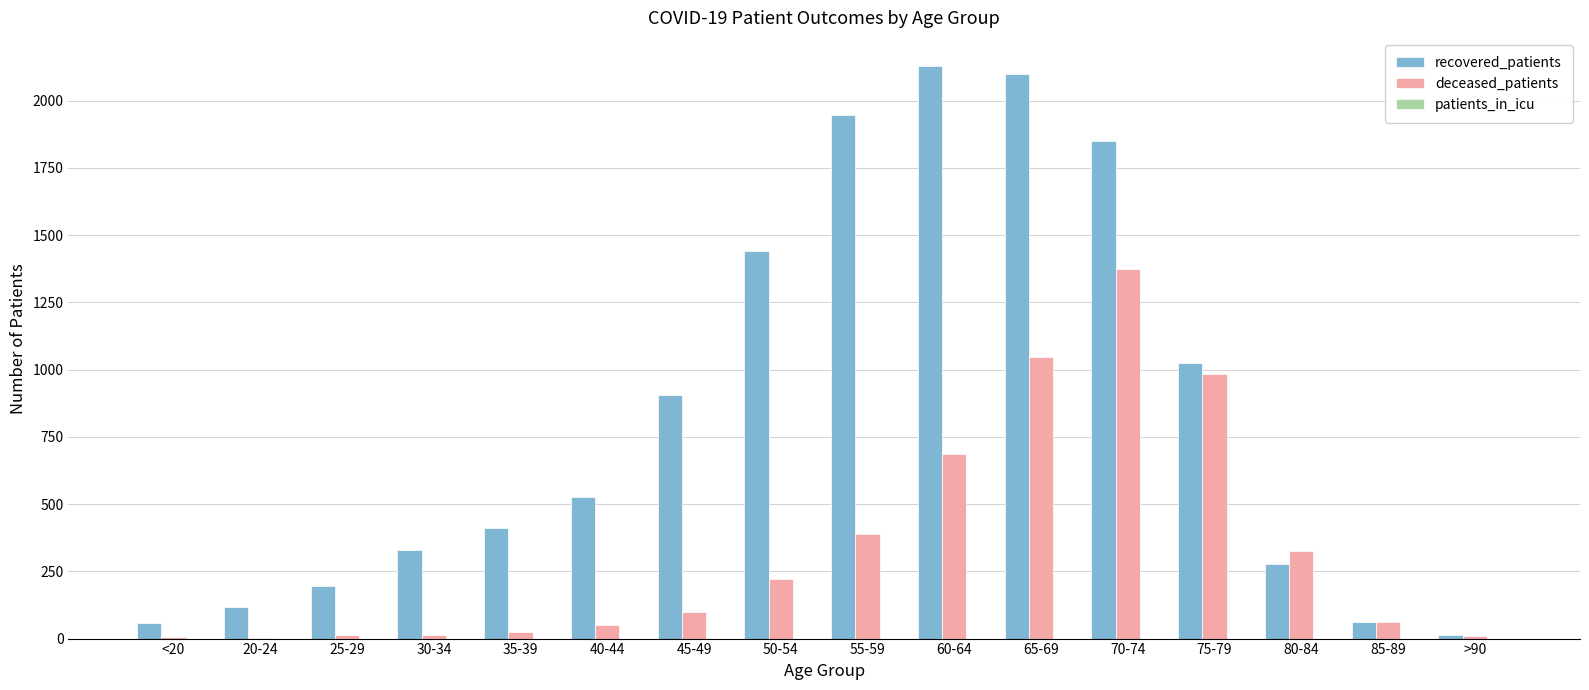

What value does the deceased_patients series have at 65-69, to the nearest 100?

1000